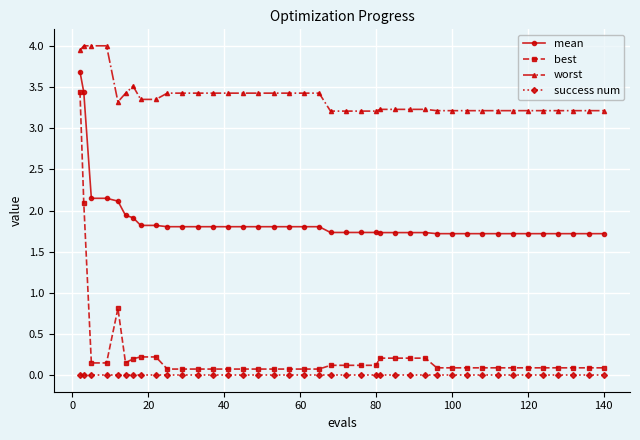

How many series are shown in this chart?

4